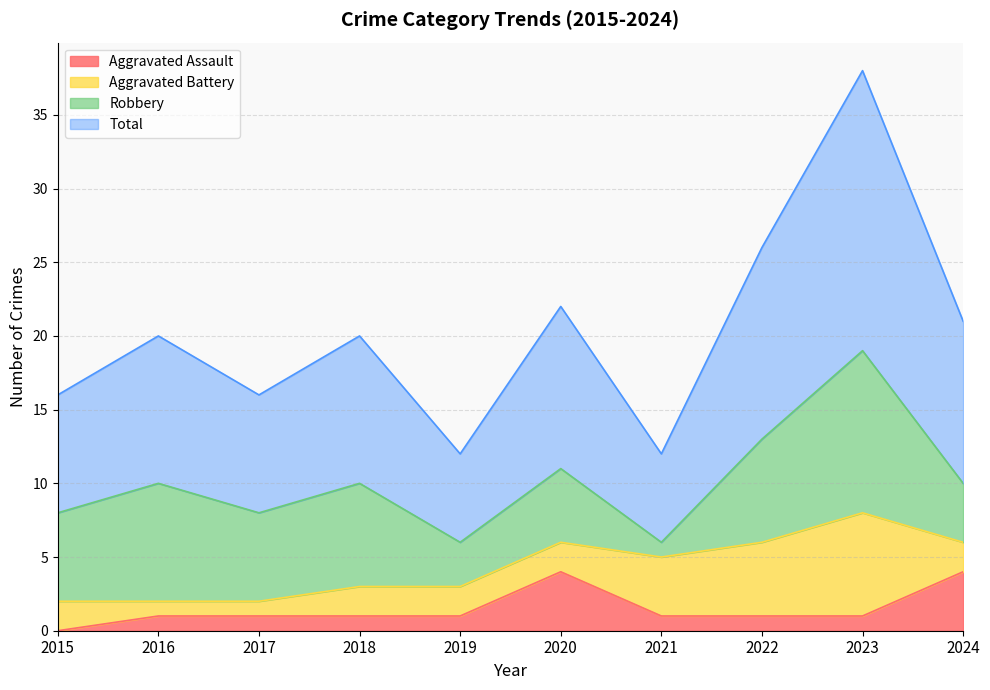

The value of Aggravated Assault at 2016 is 1. True or false?

True